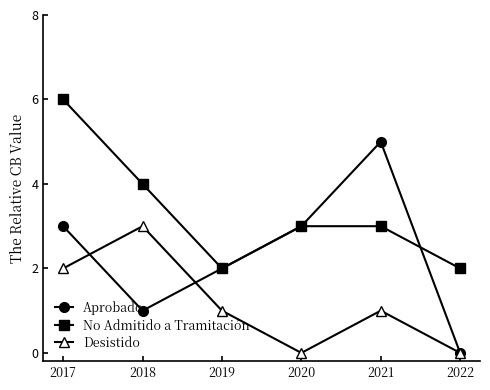

Is the value of No Admitido a Tramitación at 2018 greater than the value of Aprobado at 2020?

Yes